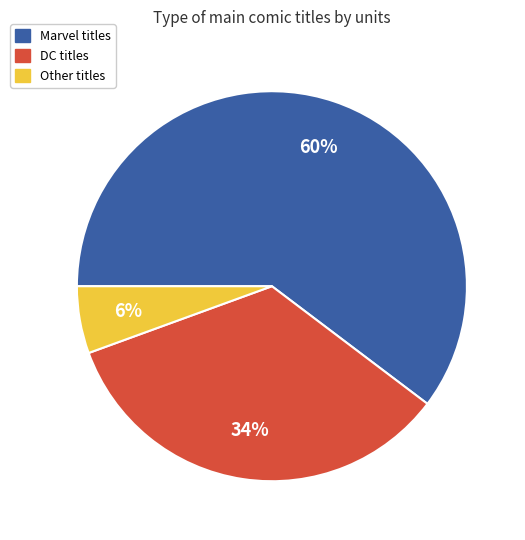

Does any single category account for the majority?

Yes